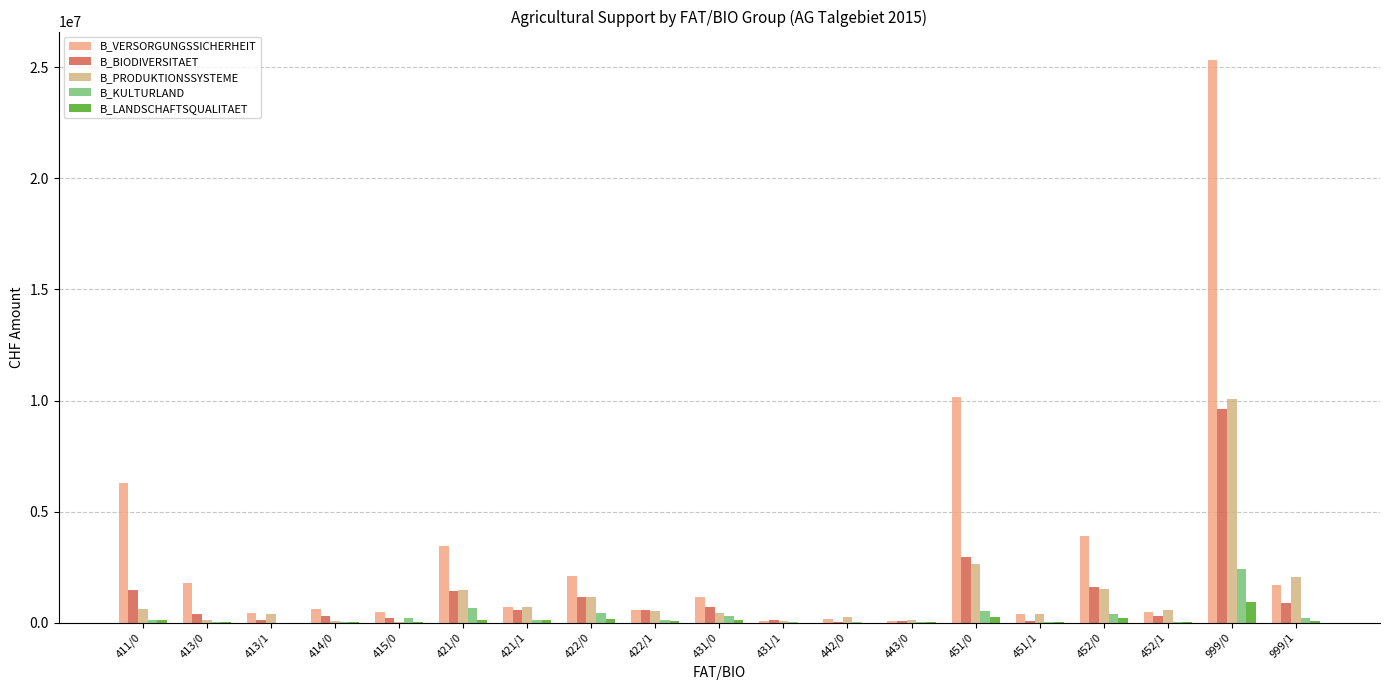

Are the bars grouped side by side (vs. stacked)?

Yes